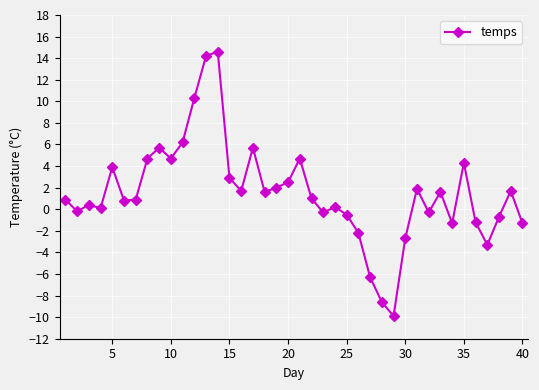

What is the difference between the maximum and minimum values?

24.5